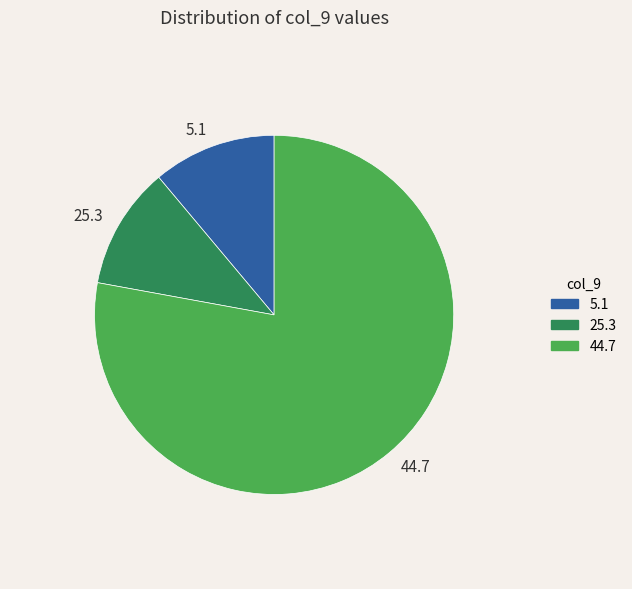

How many slices are in this pie chart?

3